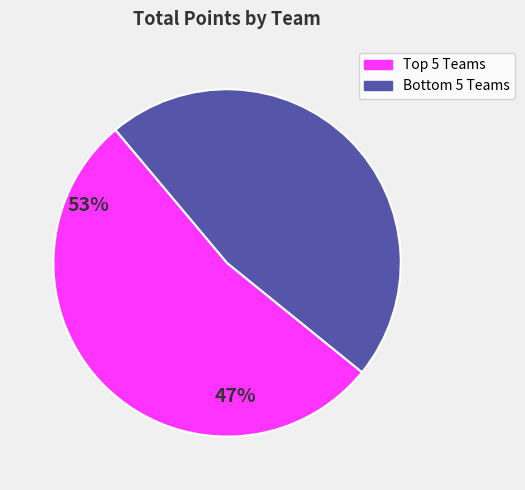

Is there a majority slice in this chart?

Yes